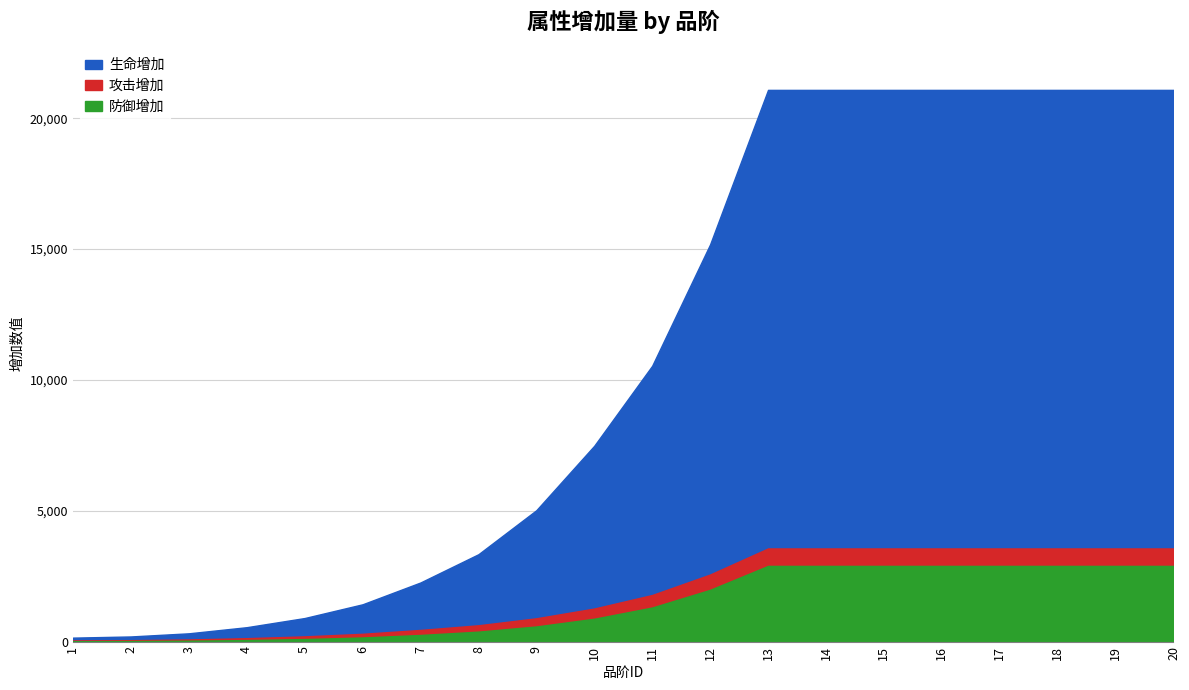

Which series has the widest spread of values?

生命增加